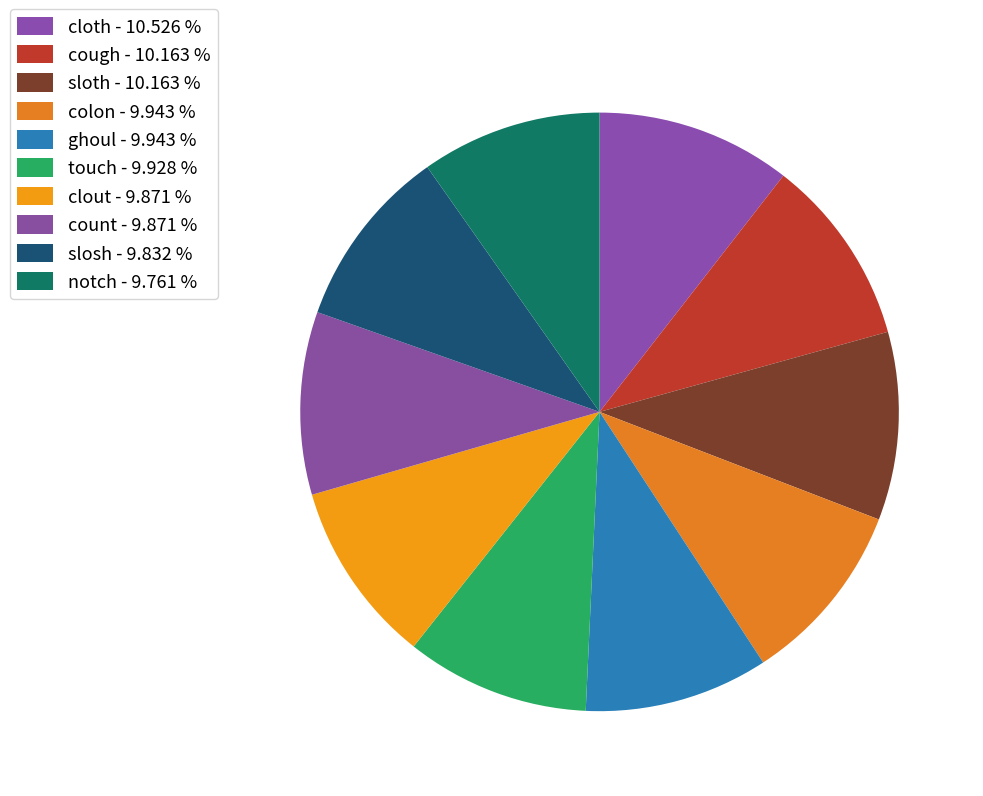

The ghoul slice represents 10% of the pie. True or false?

True